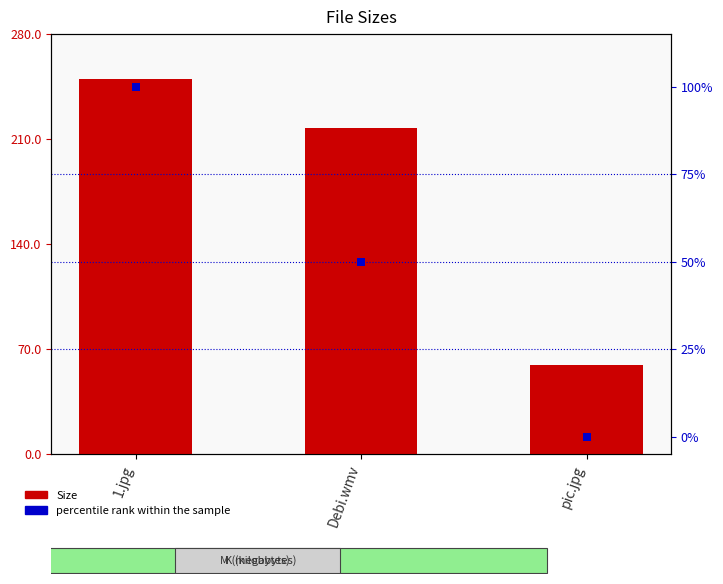

At which category is the sum across all series the highest?

1.jpg